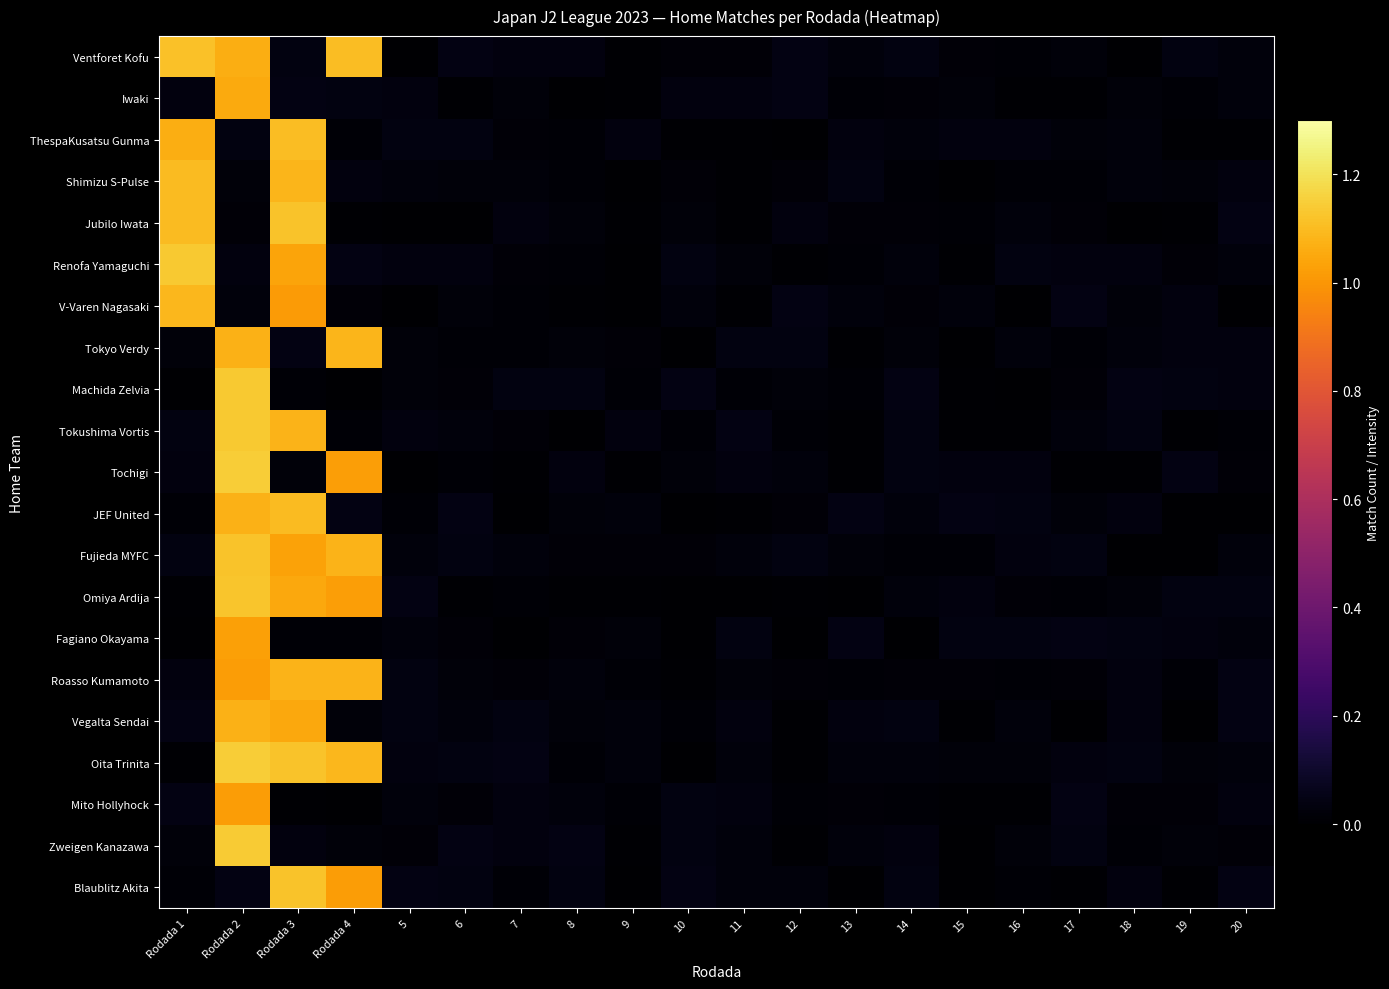

What is the maximum value shown in the chart?

1.1